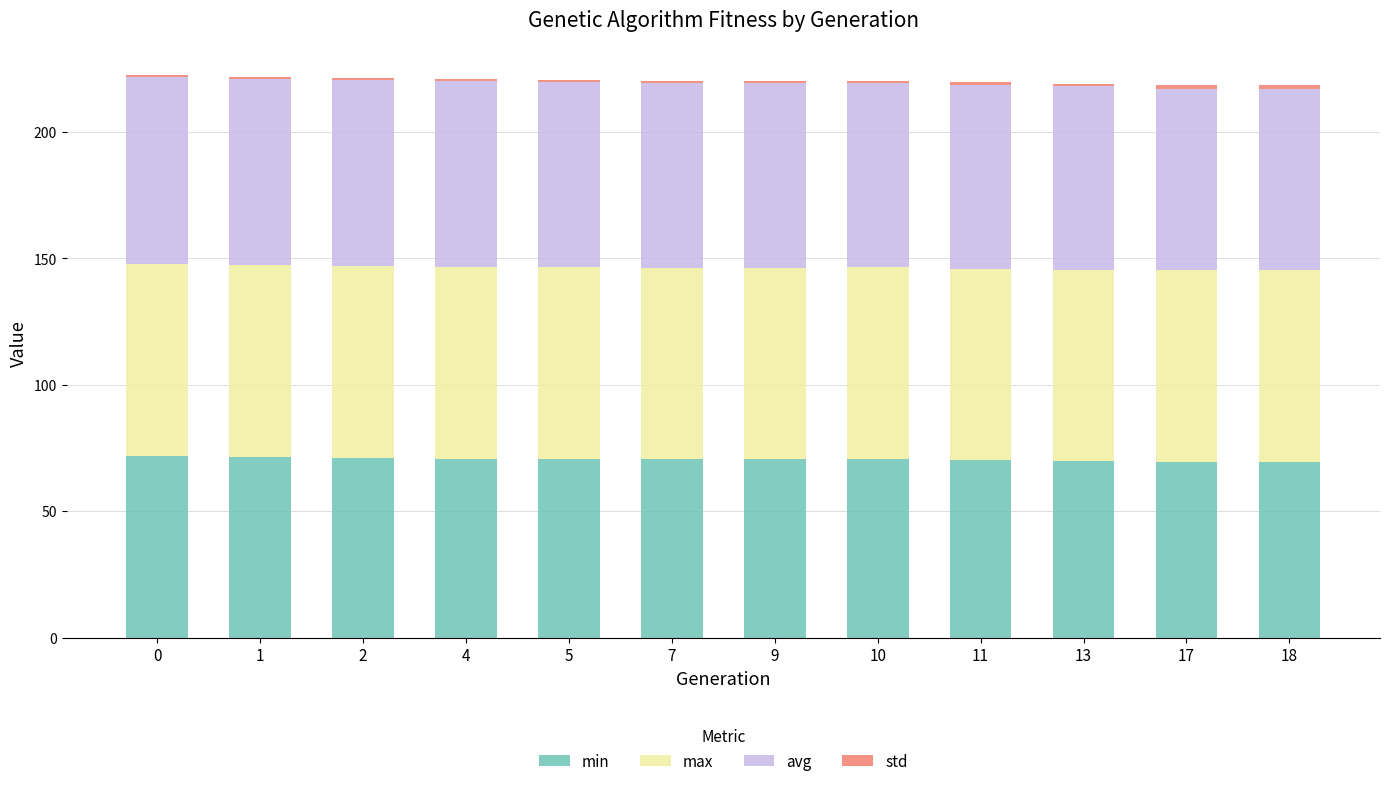

Does the chart contain stacked bars?

Yes